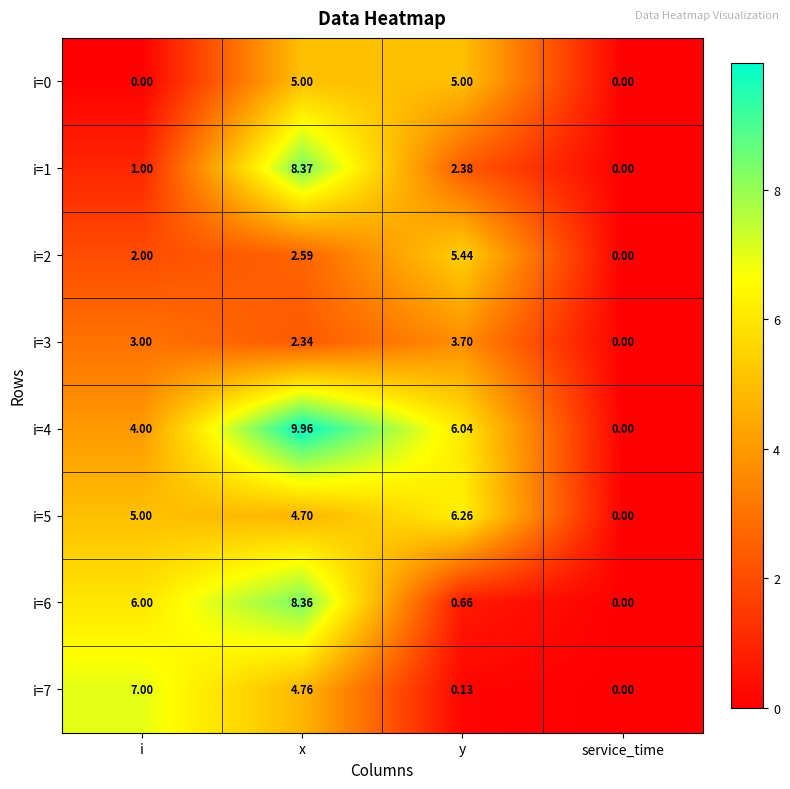

Which label corresponds to the largest value in the chart?

x